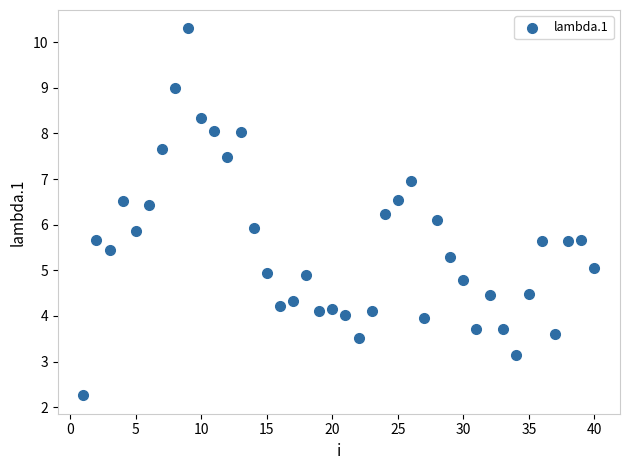

What is the range of X values (max minus min)?

39.0